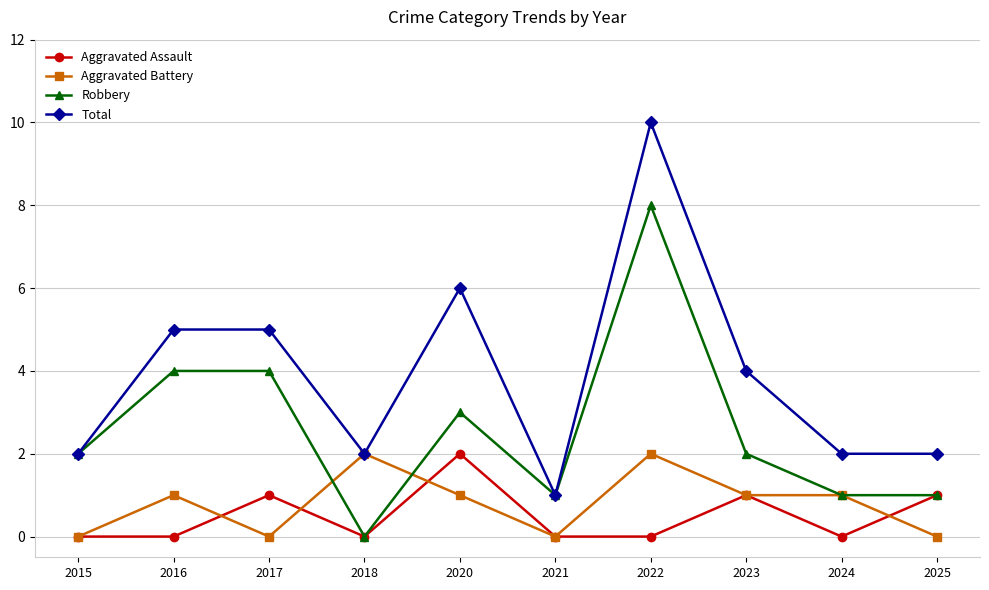

The Aggravated Battery series shows -1 at 2015. True or false?

False